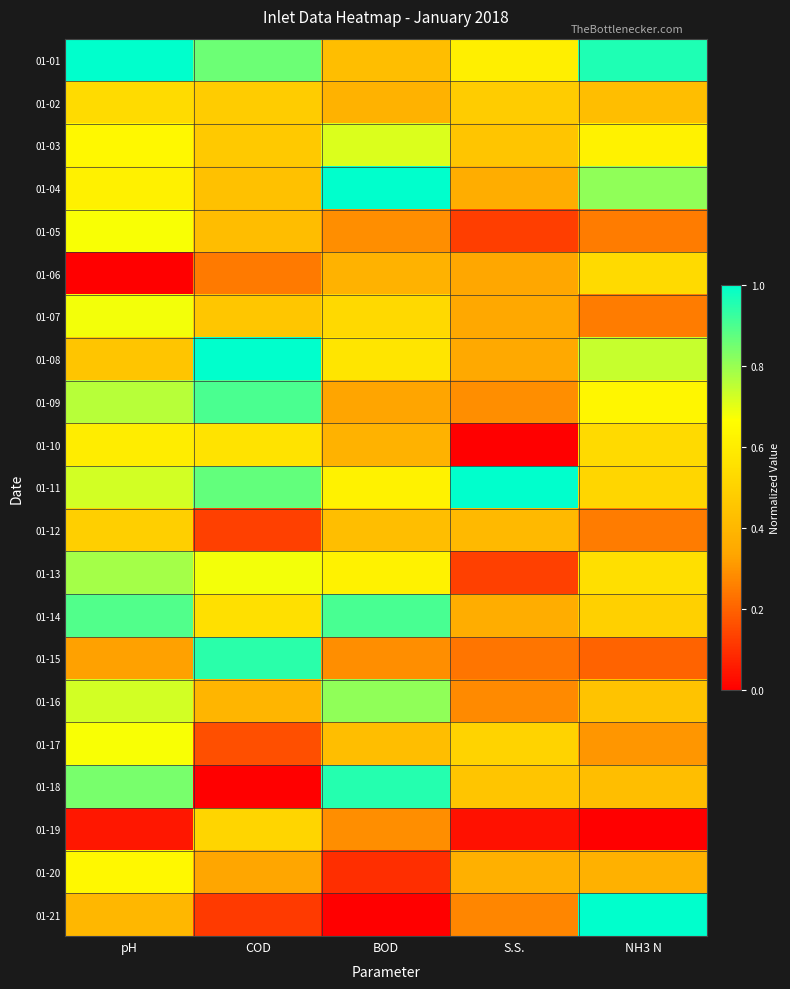

Reading left to right, list all the values displayed in this chart.

01-01: pH=1.0	COD=0.9	BOD=0.4	S.S.=0.6	NH3 N=1.0
01-02: pH=0.5	COD=0.5	BOD=0.4	S.S.=0.5	NH3 N=0.4
01-03: pH=0.6	COD=0.5	BOD=0.7	S.S.=0.5	NH3 N=0.6
01-04: pH=0.6	COD=0.4	BOD=1.0	S.S.=0.4	NH3 N=0.8
01-05: pH=0.7	COD=0.4	BOD=0.3	S.S.=0.1	NH3 N=0.3
01-06: pH=0.0	COD=0.2	BOD=0.4	S.S.=0.3	NH3 N=0.5
01-07: pH=0.7	COD=0.5	BOD=0.5	S.S.=0.3	NH3 N=0.3
01-08: pH=0.4	COD=1.0	BOD=0.6	S.S.=0.4	NH3 N=0.7
01-09: pH=0.8	COD=0.9	BOD=0.3	S.S.=0.3	NH3 N=0.6
01-10: pH=0.6	COD=0.6	BOD=0.4	S.S.=0.0	NH3 N=0.5
01-11: pH=0.7	COD=0.9	BOD=0.6	S.S.=1.0	NH3 N=0.5
01-12: pH=0.5	COD=0.1	BOD=0.4	S.S.=0.4	NH3 N=0.3
01-13: pH=0.8	COD=0.7	BOD=0.6	S.S.=0.1	NH3 N=0.5
01-14: pH=0.9	COD=0.6	BOD=0.9	S.S.=0.4	NH3 N=0.5
01-15: pH=0.3	COD=0.9	BOD=0.3	S.S.=0.2	NH3 N=0.2
01-16: pH=0.7	COD=0.4	BOD=0.8	S.S.=0.3	NH3 N=0.4
01-17: pH=0.7	COD=0.2	BOD=0.4	S.S.=0.5	NH3 N=0.3
01-18: pH=0.8	COD=0.0	BOD=1.0	S.S.=0.4	NH3 N=0.4
01-19: pH=0.0	COD=0.5	BOD=0.3	S.S.=0.0	NH3 N=0.0
01-20: pH=0.6	COD=0.3	BOD=0.1	S.S.=0.4	NH3 N=0.4
01-21: pH=0.4	COD=0.1	BOD=0.0	S.S.=0.3	NH3 N=1.0